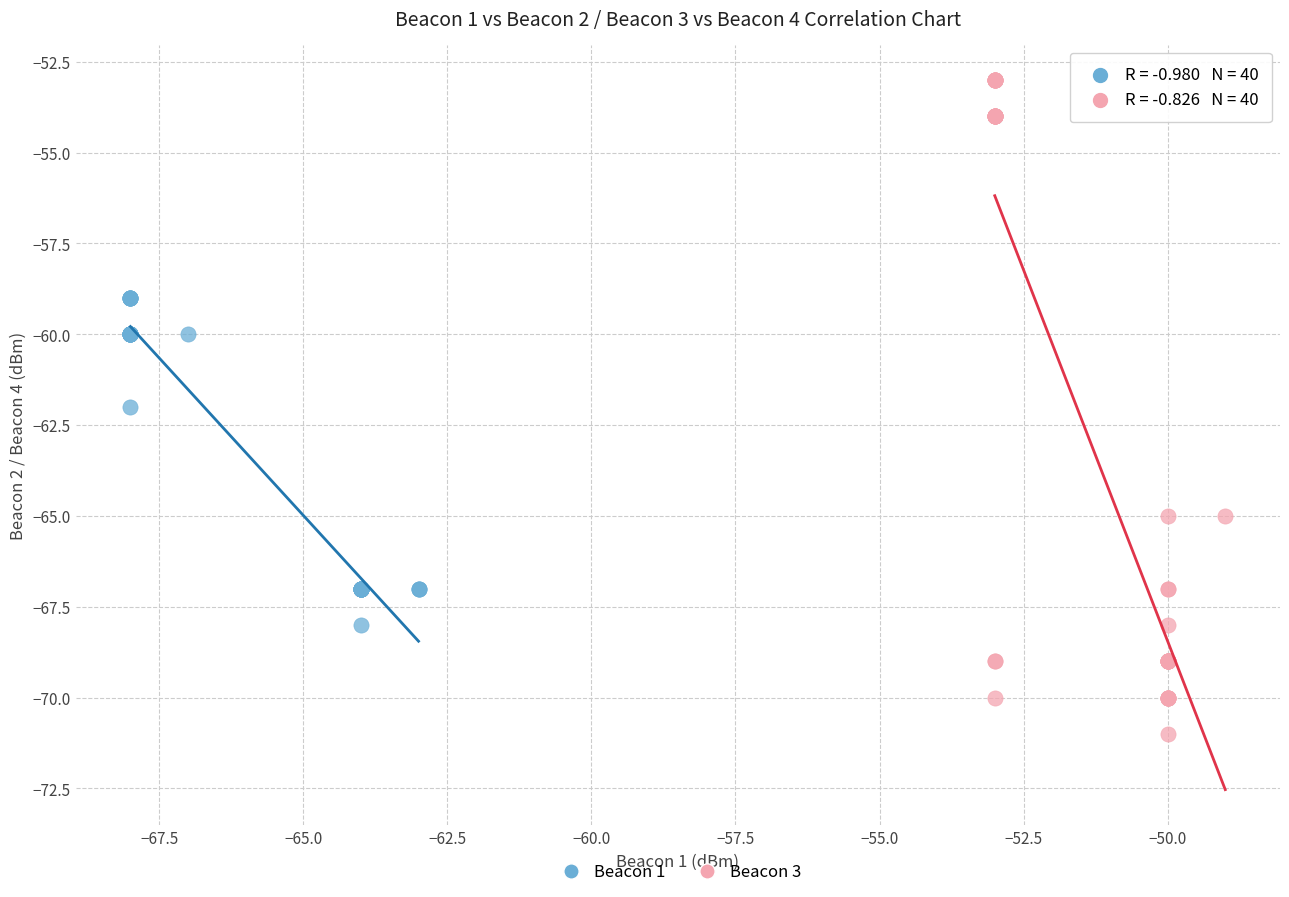

Which series has the largest Y range (max minus min)?

Beacon 3